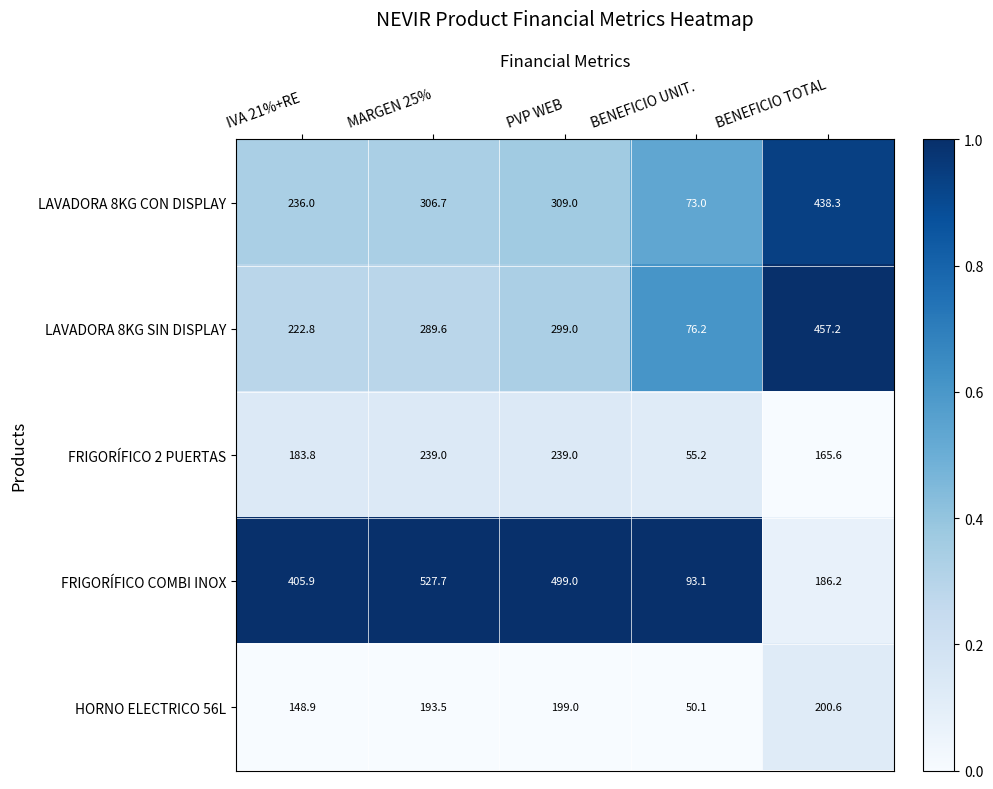

Reading left to right, list all the values displayed in this chart.

LAVADORA 8KG CON DISPLAY: IVA 21%+RE=236.0	MARGEN 25%=306.7	PVP WEB=309.0	BENEFICIO UNIT.=73.0	BENEFICIO TOTAL=438.3
LAVADORA 8KG SIN DISPLAY: IVA 21%+RE=222.8	MARGEN 25%=289.6	PVP WEB=299.0	BENEFICIO UNIT.=76.2	BENEFICIO TOTAL=457.2
FRIGORÍFICO 2 PUERTAS: IVA 21%+RE=183.8	MARGEN 25%=239.0	PVP WEB=239.0	BENEFICIO UNIT.=55.2	BENEFICIO TOTAL=165.6
FRIGORÍFICO COMBI INOX: IVA 21%+RE=405.9	MARGEN 25%=527.7	PVP WEB=499.0	BENEFICIO UNIT.=93.1	BENEFICIO TOTAL=186.2
HORNO ELECTRICO 56L: IVA 21%+RE=148.9	MARGEN 25%=193.5	PVP WEB=199.0	BENEFICIO UNIT.=50.1	BENEFICIO TOTAL=200.6